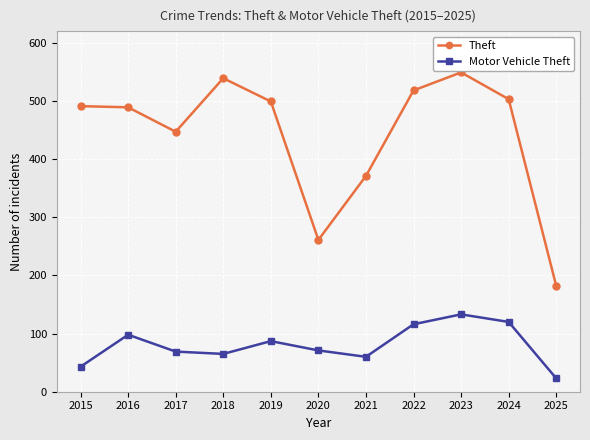

List the series in order of their peak value, lowest first.

Motor Vehicle Theft, Theft